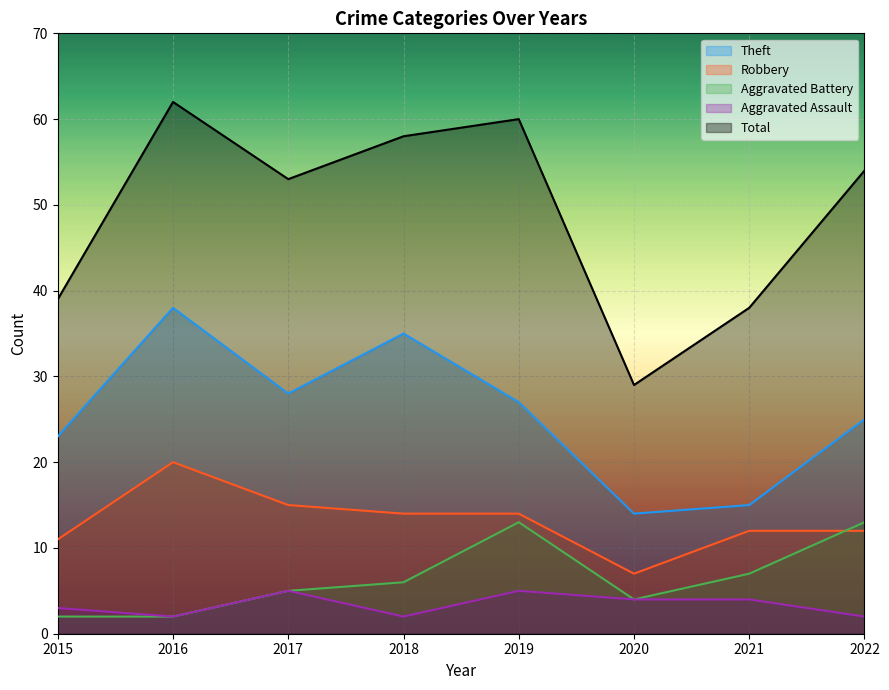

What value does the Robbery series have at 2016?

20